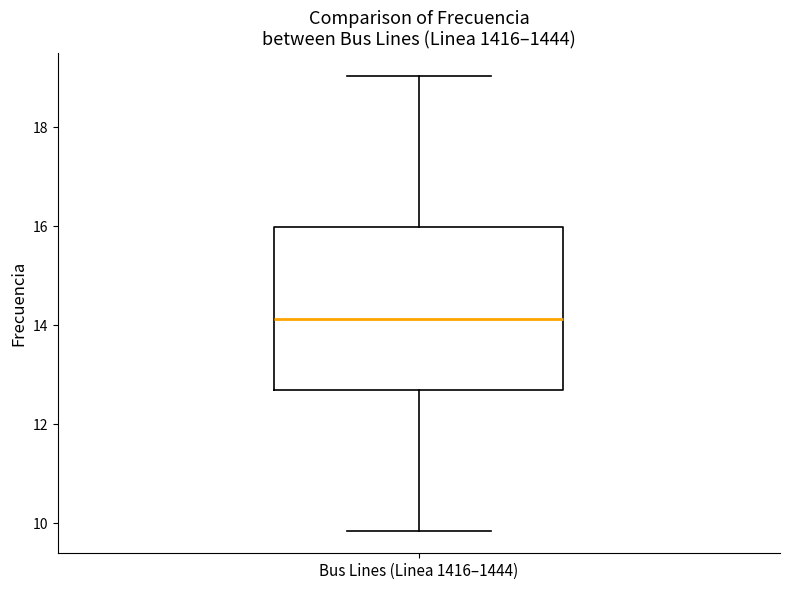

Read this box plot against the y-axis: the position of the median line, the range covered by the box, and the ends of both whiskers. The values are not printed on the chart, so give them approximately, as read against the axis.

median 14.2, box 12.6 to 16.0, whiskers 9.8 to 19.0